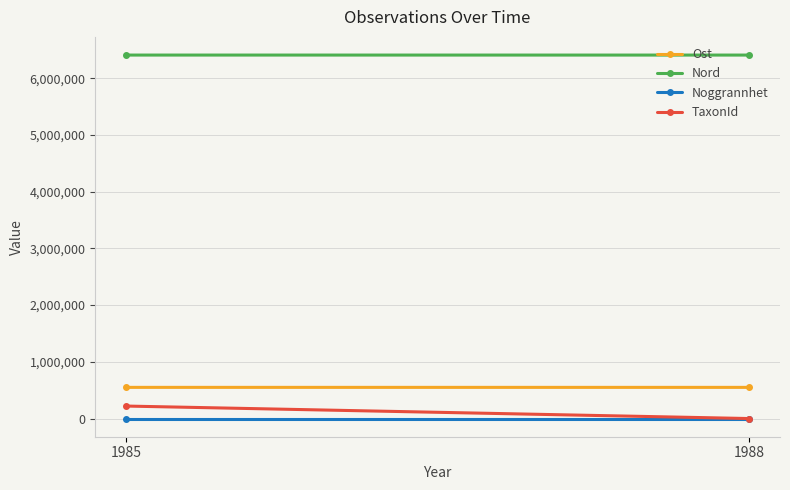

Reading right to left, transcribe all the data shown in this chart.

Ost: 549596.0	549788.4
Nord: 6408227.9	6408425.3
Noggrannhet: 50.0	50.0
TaxonId: 174.0	220204.0